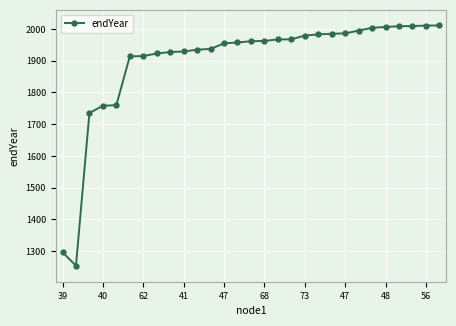

What is the minimum value shown in the chart?

1254.5